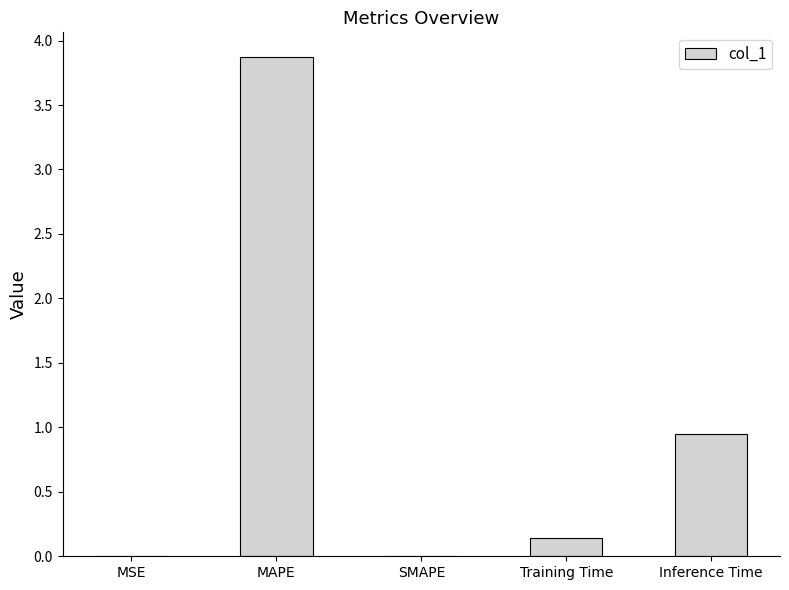

The value at MSE is 0.0. True or false?

True